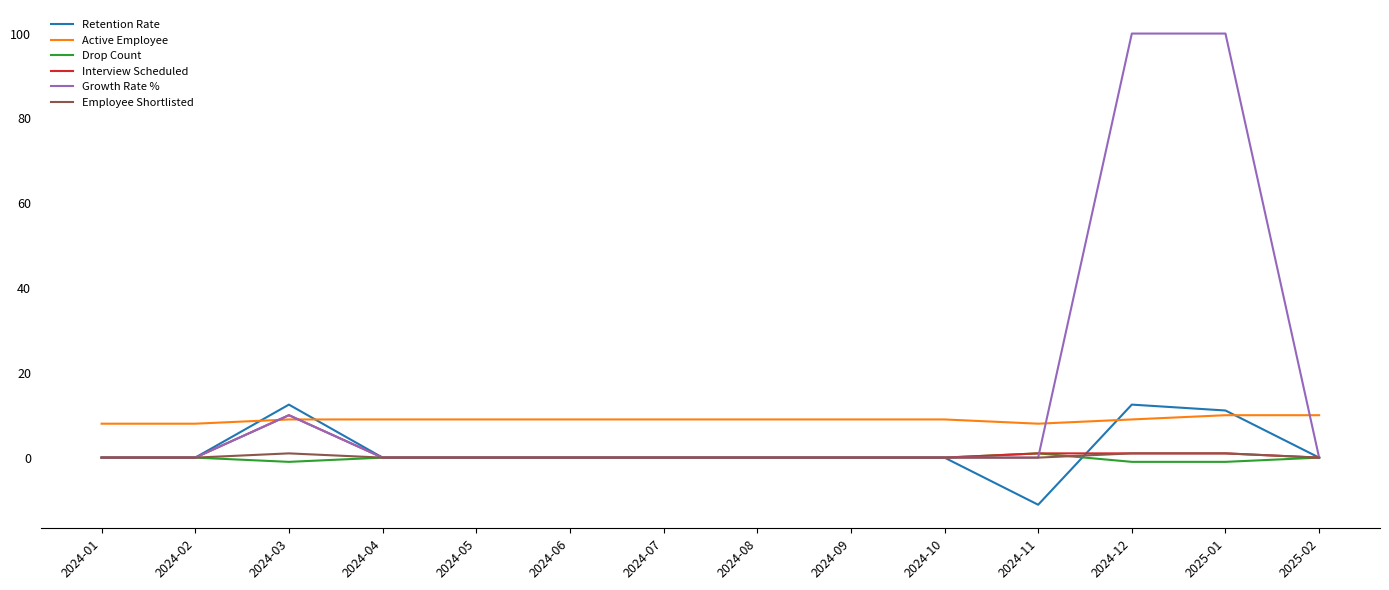

True or false: Employee Shortlisted and Active Employee intersect in this chart.

False